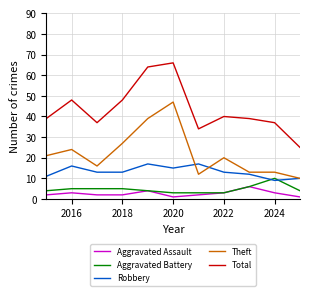

What are all the series names shown in the legend?

Aggravated Assault, Aggravated Battery, Robbery, Theft, Total